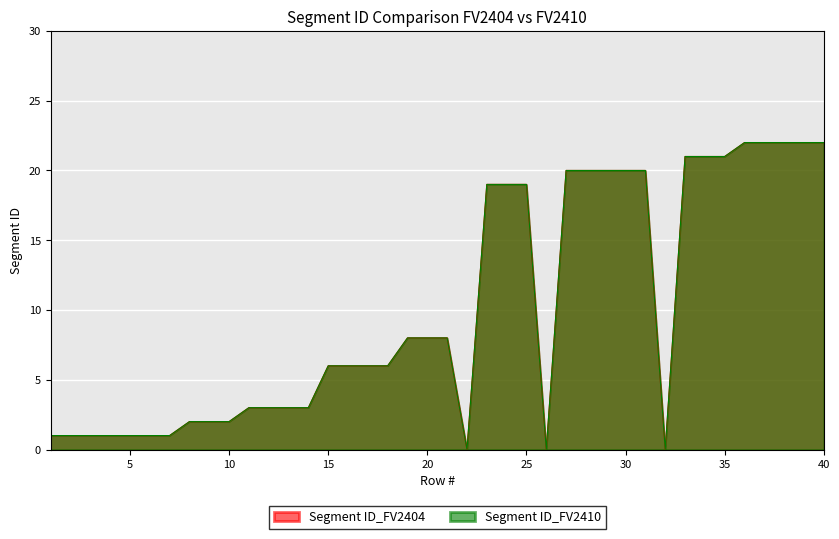

At which category does Segment ID_FV2410 reach its first local valley?

22